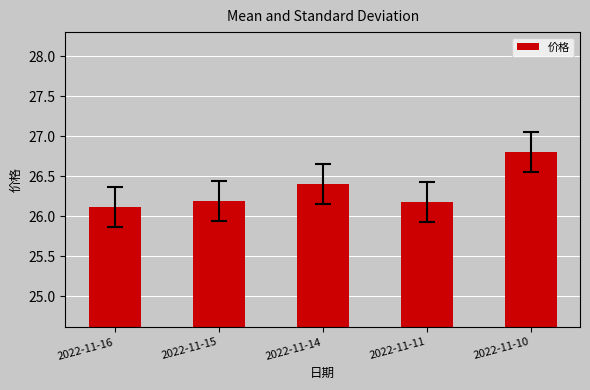

How many distinct data groups are displayed?

1